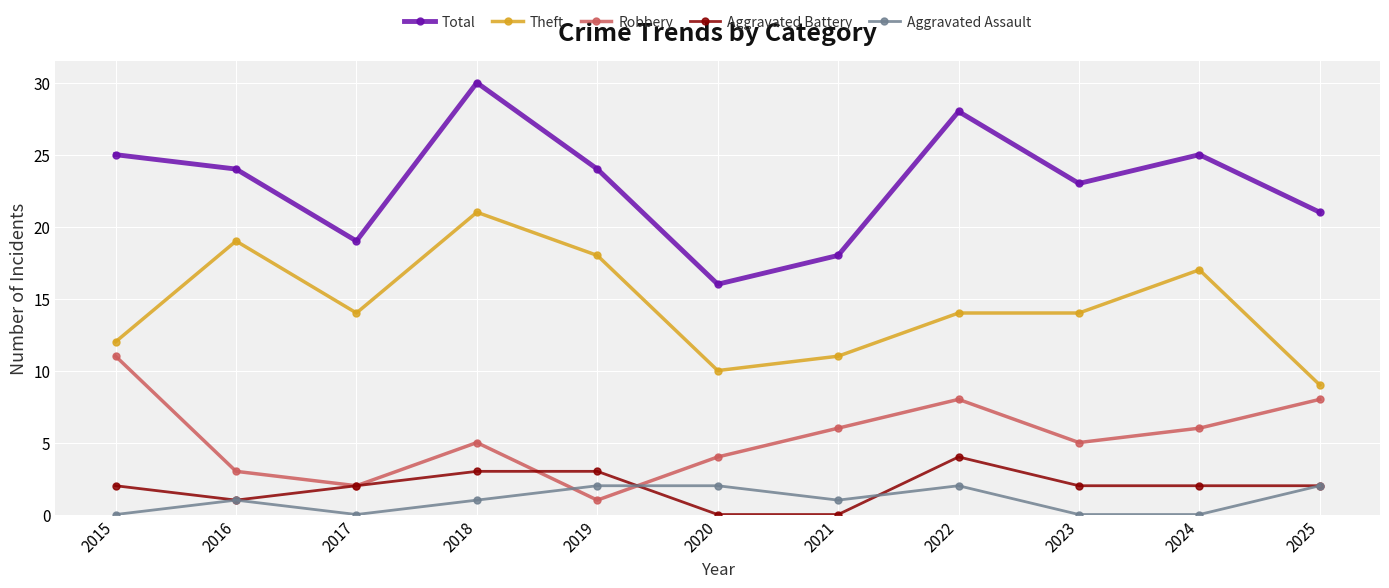

Reading left to right, what are all the values shown in this chart?

Total: 25	24	19	30	24	16	18	28	23	25	21
Theft: 12	19	14	21	18	10	11	14	14	17	9
Robbery: 11	3	2	5	1	4	6	8	5	6	8
Aggravated Battery: 2	1	2	3	3	0	0	4	2	2	2
Aggravated Assault: 0	1	0	1	2	2	1	2	0	0	2